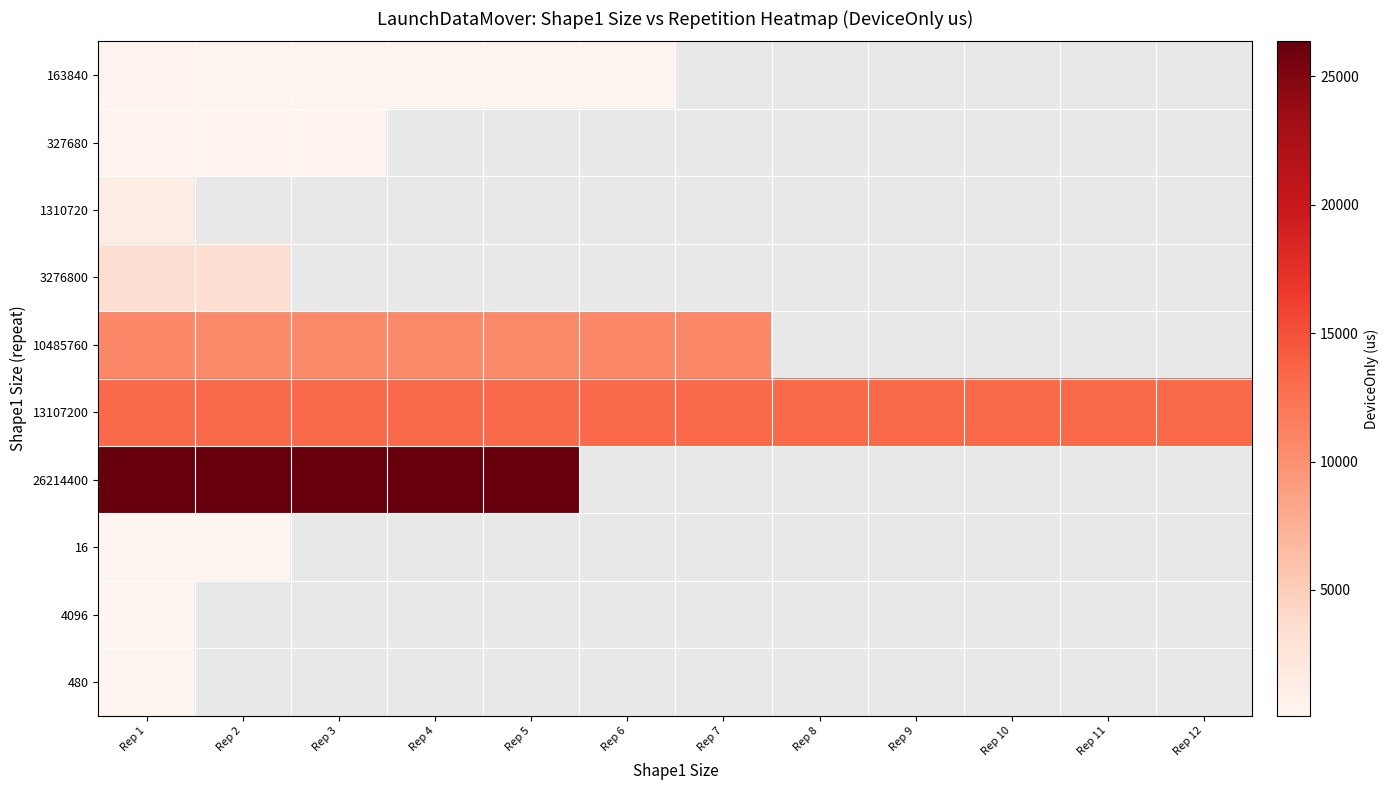

Is the value of 13107200 at Rep 10 greater than the value of 480 at Rep 11?

No